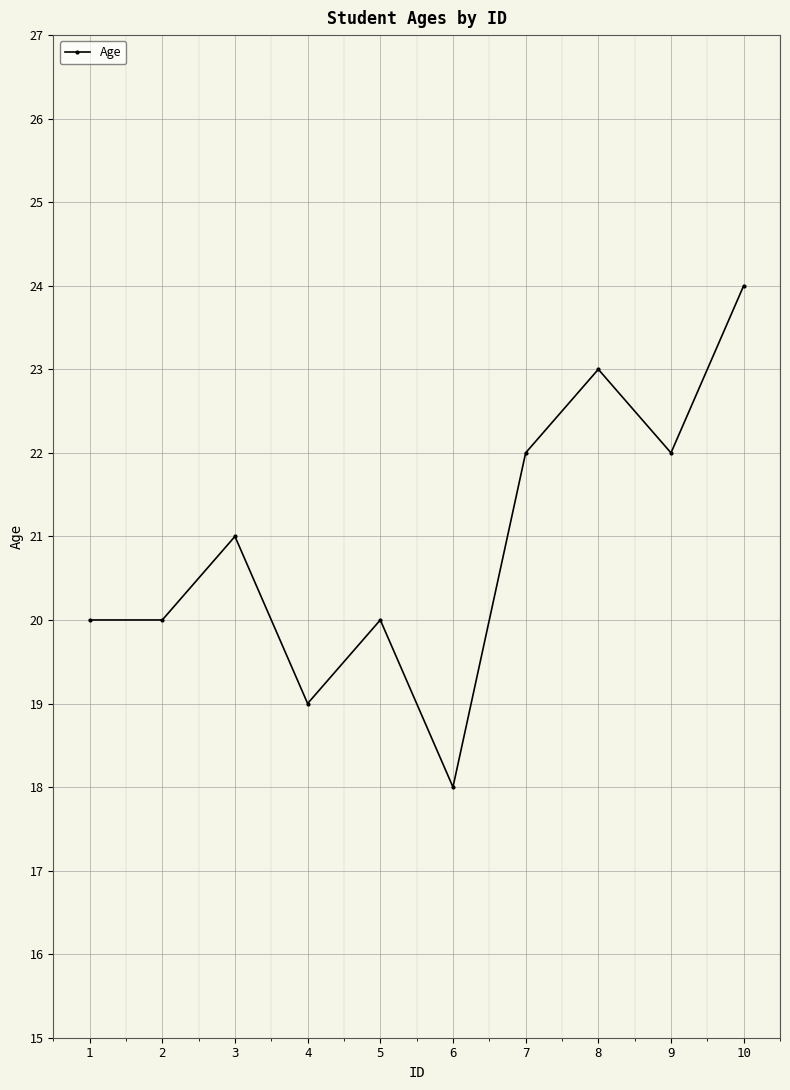

Where is the data nearest to the value 21?

3